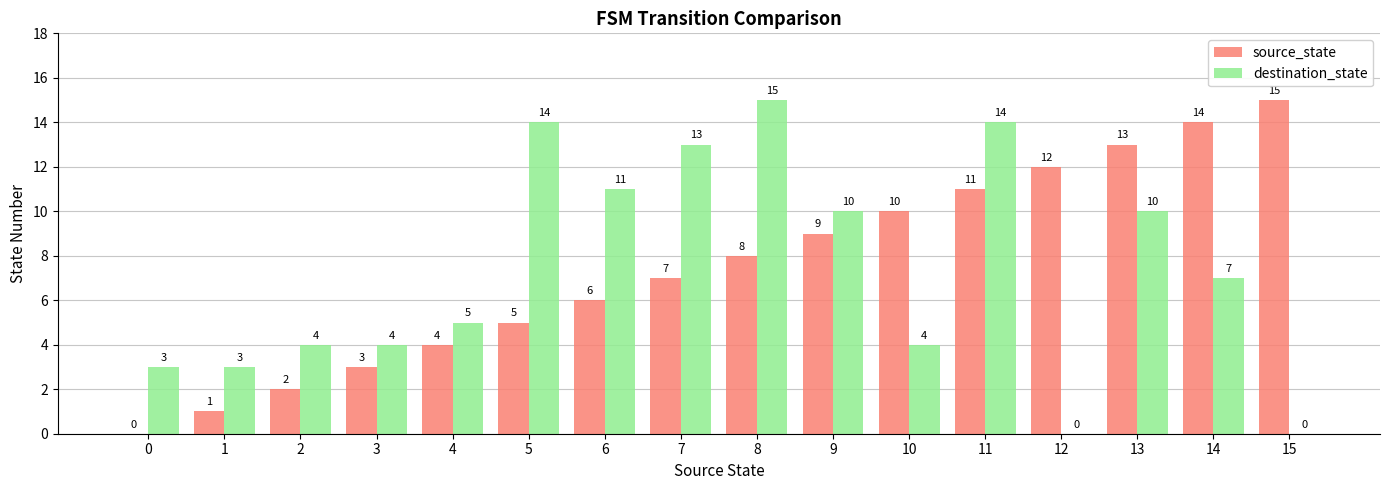

Which category has the highest value in the destination_state series?

8